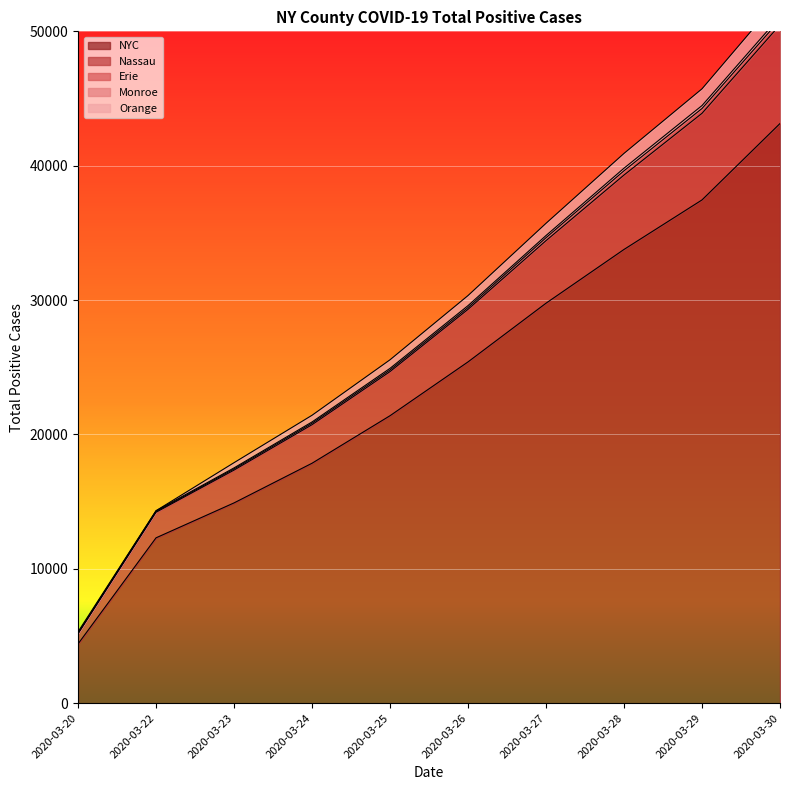

Between 2020-03-22 and 2020-03-26, which is larger?

2020-03-26